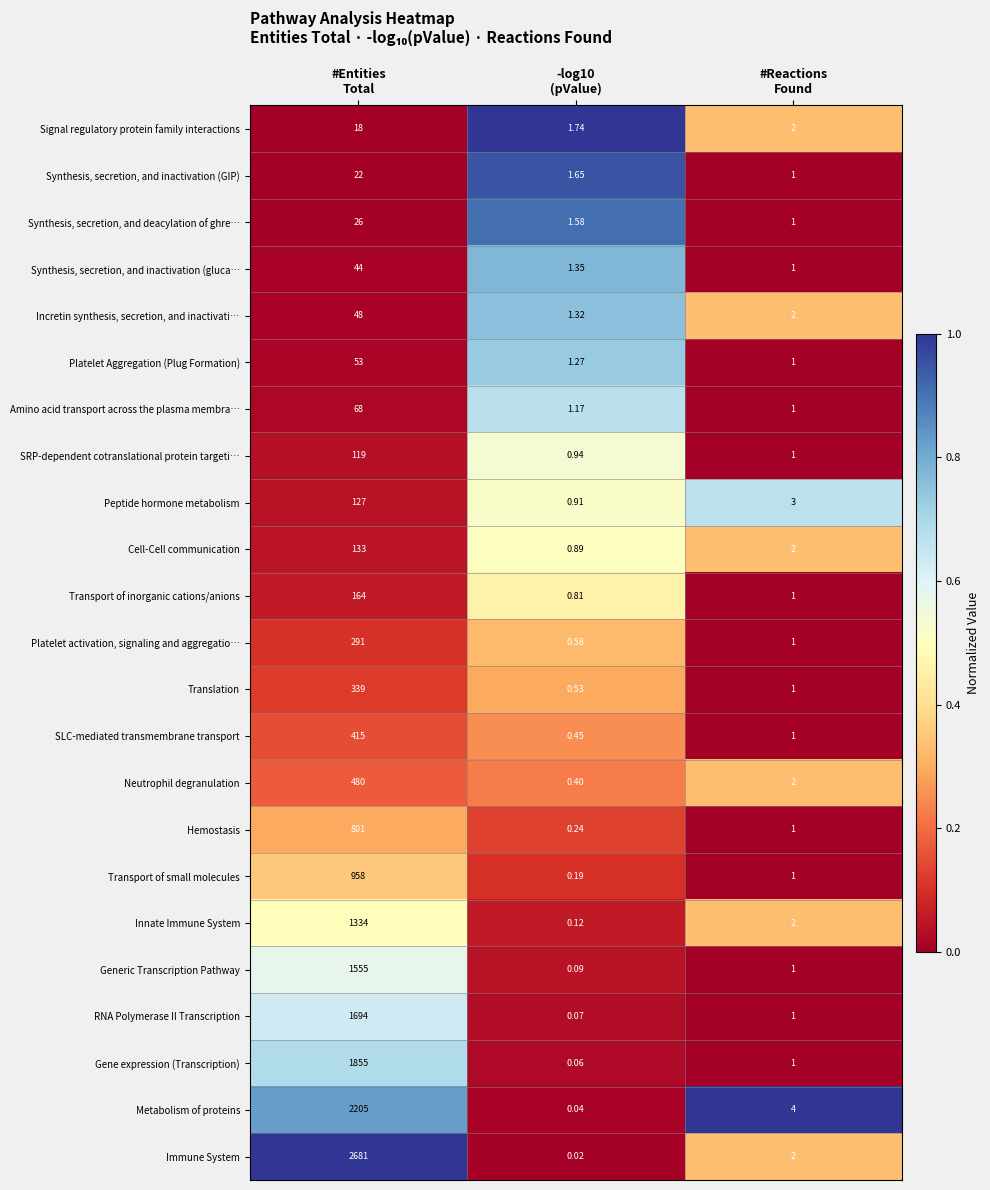

At which category is the sum across all series the highest?

#Entities
Total